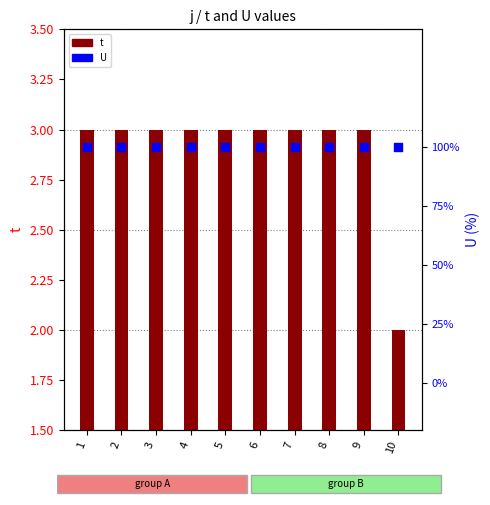

At how many categories does at least one series exceed 2?

9